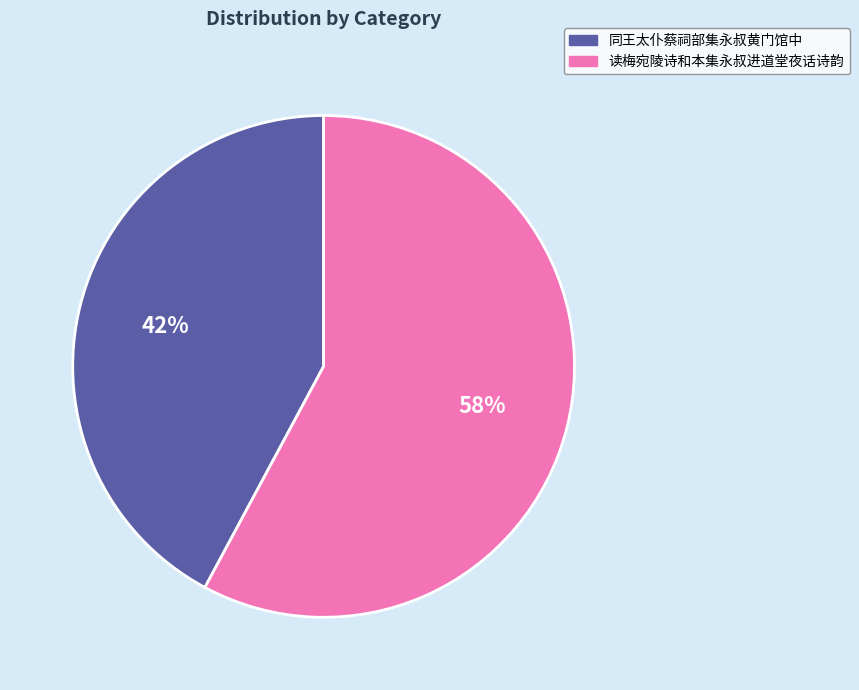

What percentage is the 同王太仆蔡祠部集永叔黄门馆中 slice, to the nearest percent?

42%